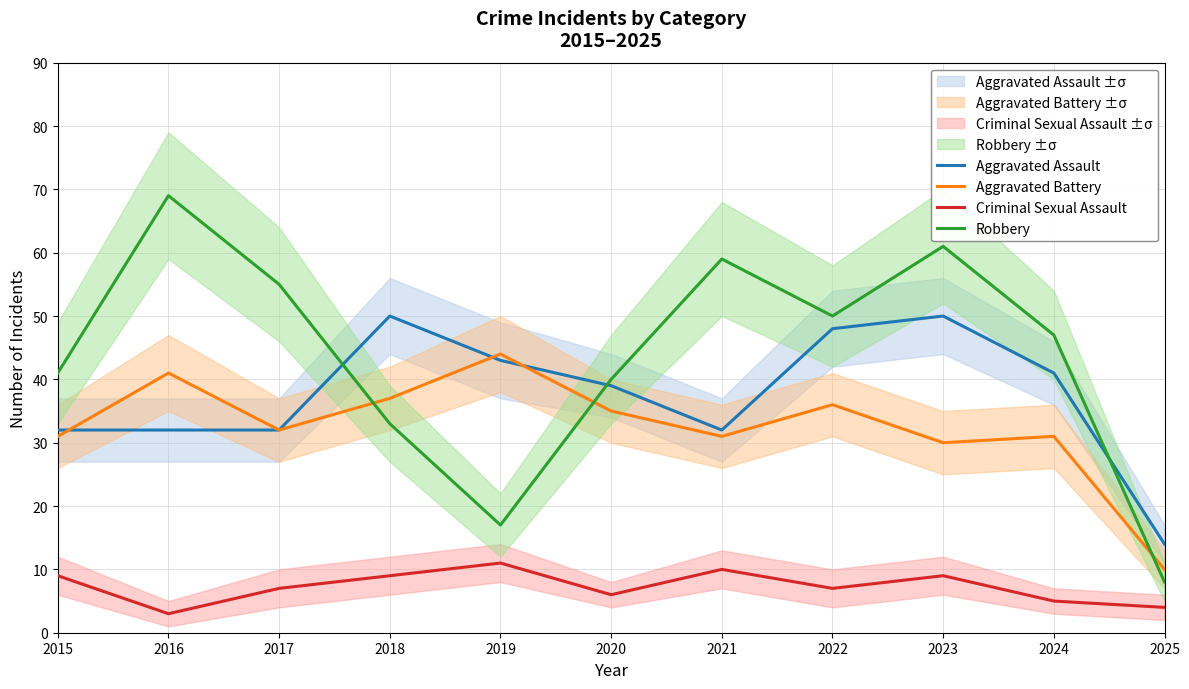

At which category does Aggravated Assault reach its first local valley?

2021